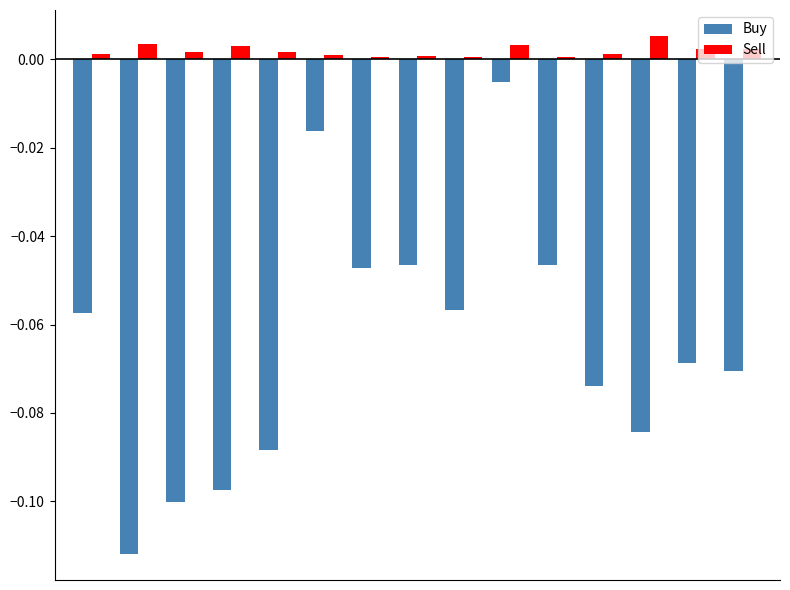

Which series has the widest spread of values?

Buy